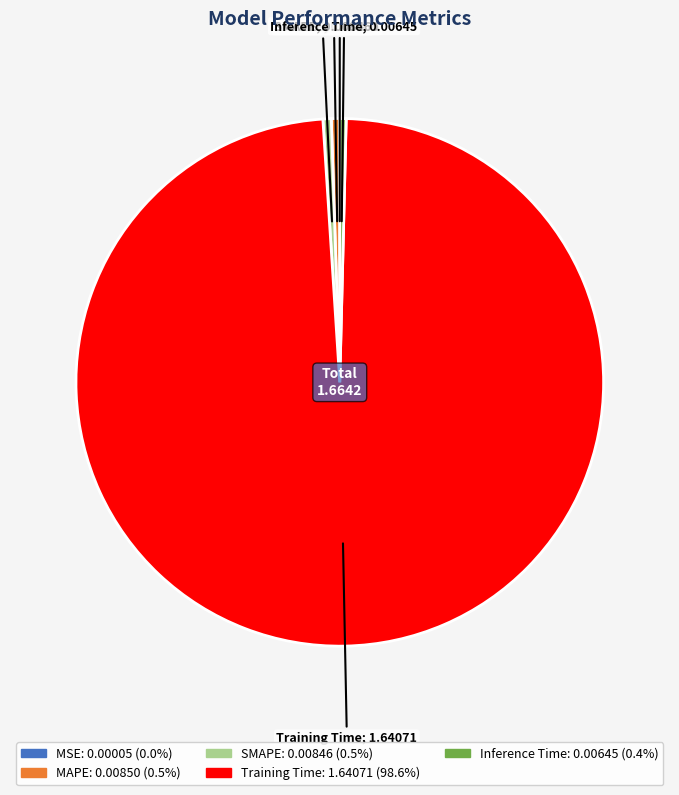

Is Training Time the majority of the pie?

Yes